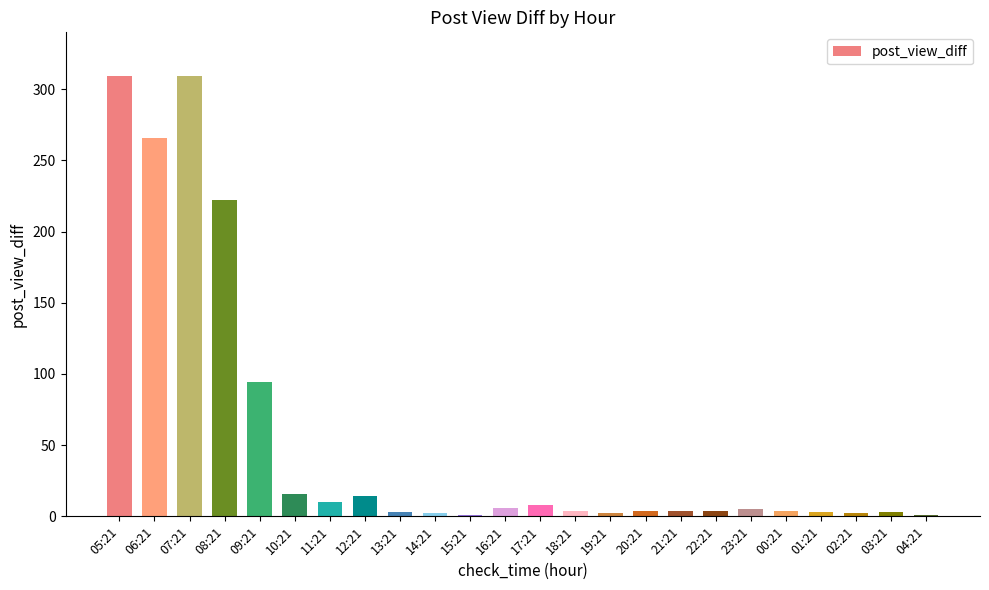

What is the greatest value displayed?

309